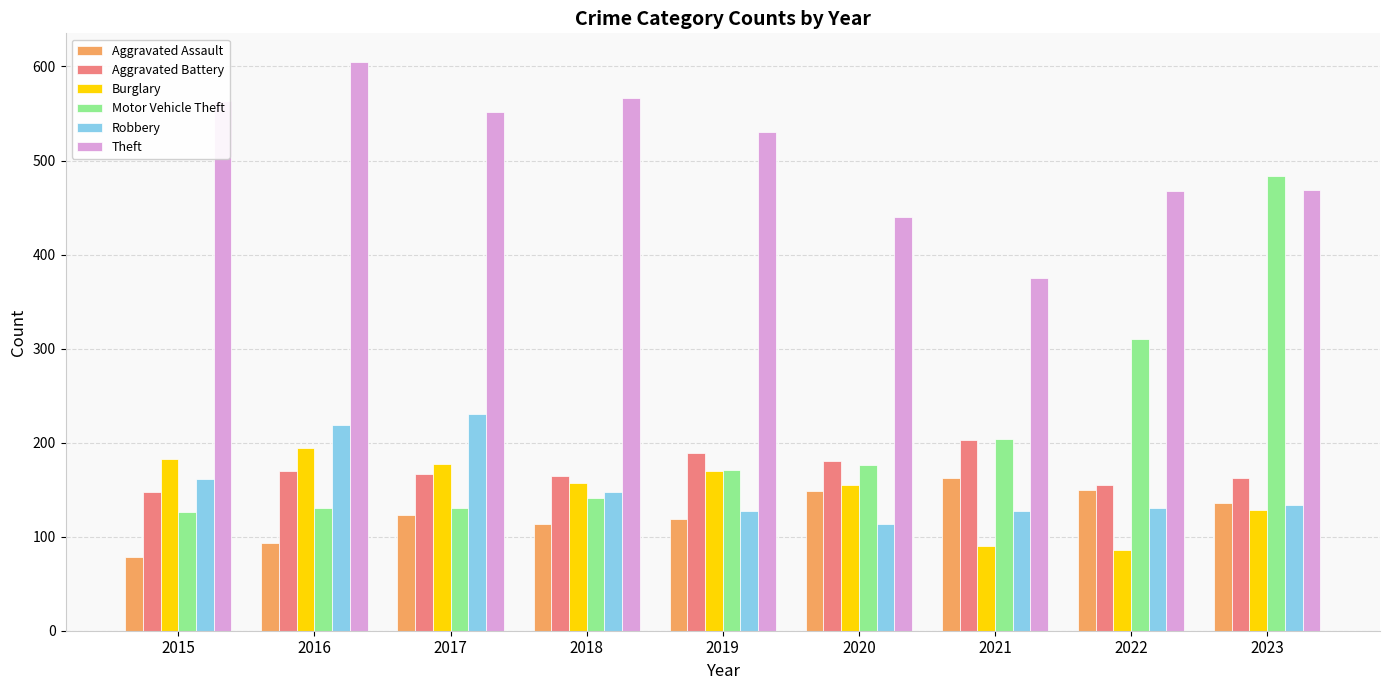

What is the difference between the second highest and second lowest values in the Burglary series?

93